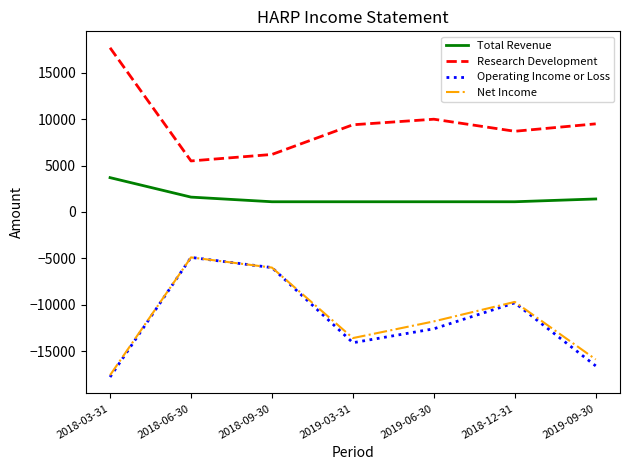

How many lines are shown in the chart?

4